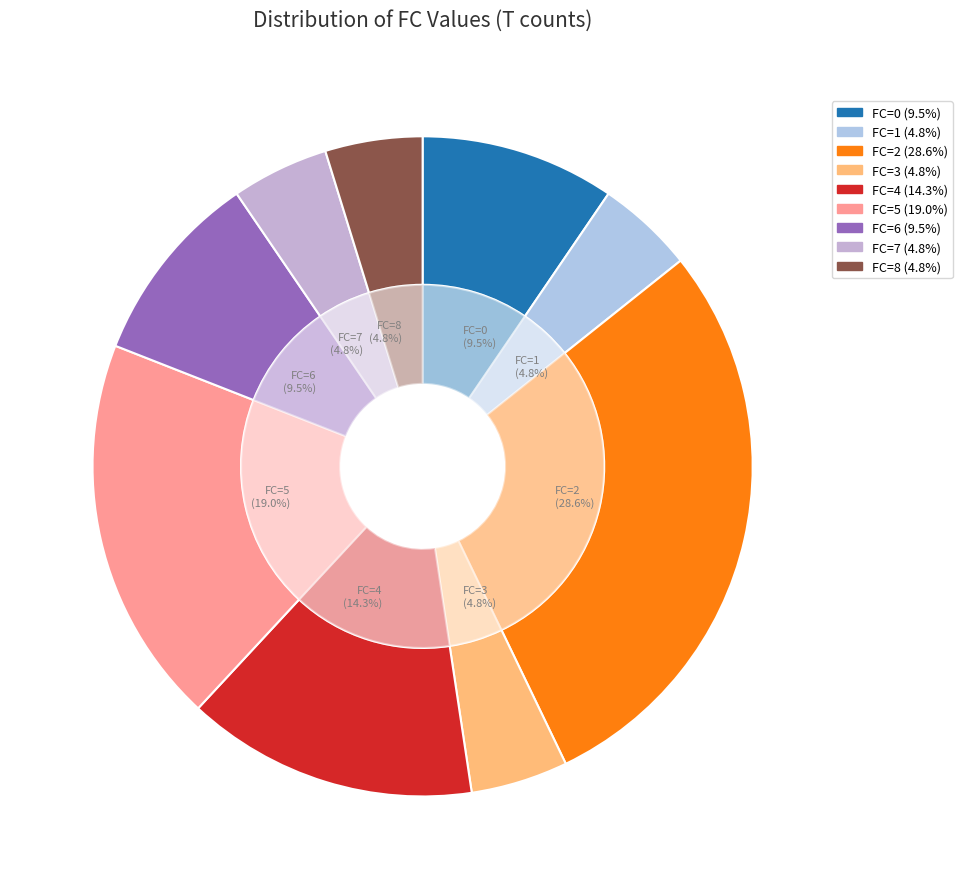

To the nearest percent, what is the average slice percentage?

11%